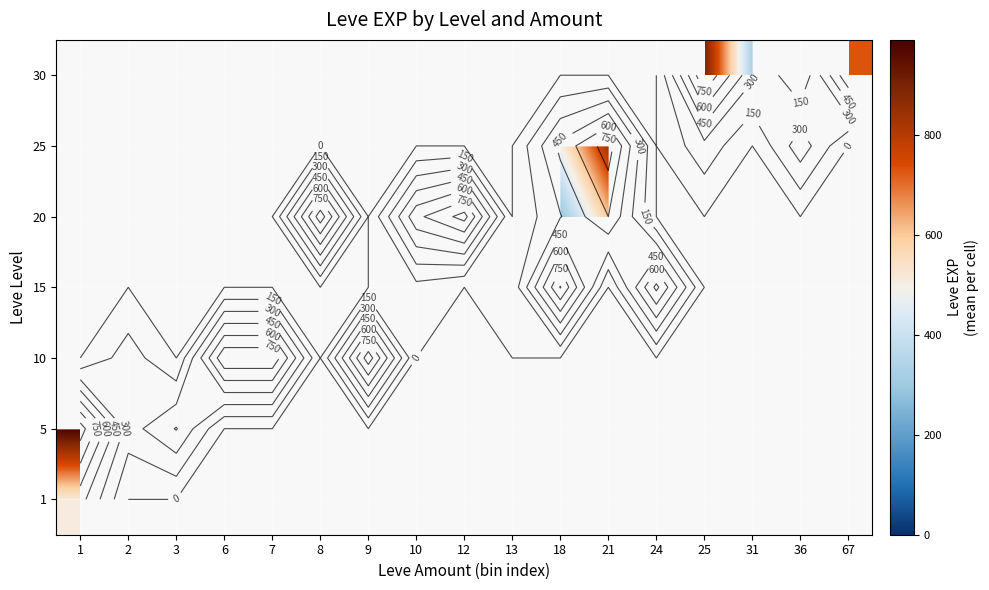

At how many categories does at least one series exceed 763?

10